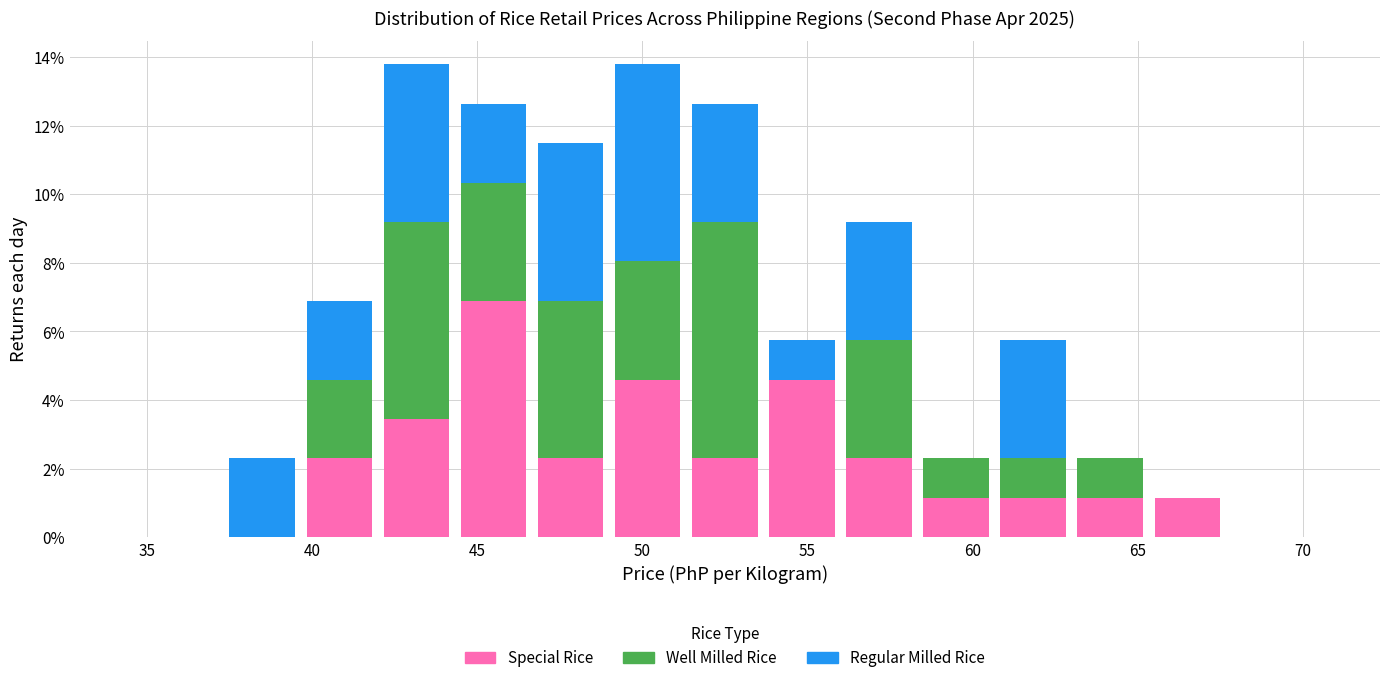

Reading left to right, list every stacked bar in this chart as the range it spans on the x-axis followed by its total height. Neither the bar edges nor the heights are printed on the chart, so give them approximately, as read against the axes.

35.0 to 37.5: 0
37.5 to 39.5: 2.2
39.5 to 42.0: 6.8
42.0 to 44.5: 13.8
44.5 to 46.5: 12.6
46.5 to 49.0: 11.4
49.0 to 51.5: 13.8
51.5 to 53.5: 12.6
53.5 to 56.0: 5.8
56.0 to 58.5: 9.2
58.5 to 60.5: 2.2
60.5 to 63.0: 5.8
63.0 to 65.5: 2.2
65.5 to 67.5: 1.2
67.5 to 70.0: 0